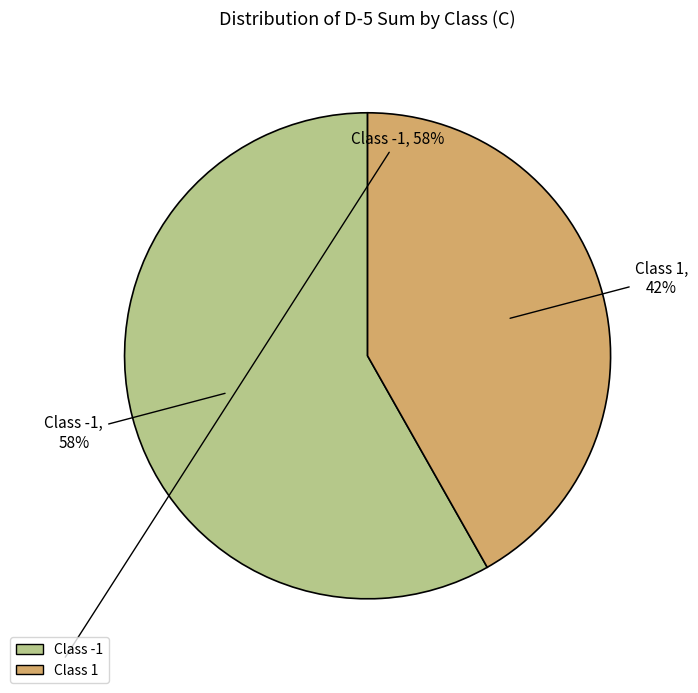

Is there a majority slice in this chart?

Yes